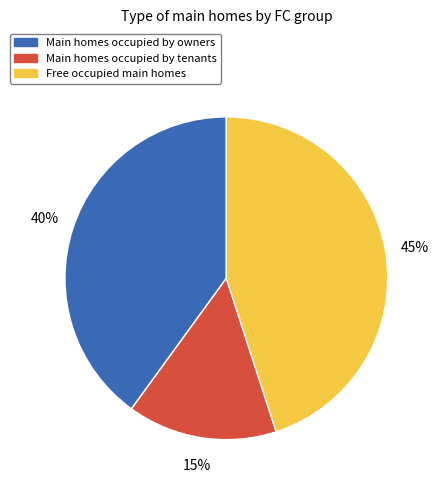

To the nearest percent, what is the average slice percentage?

33%